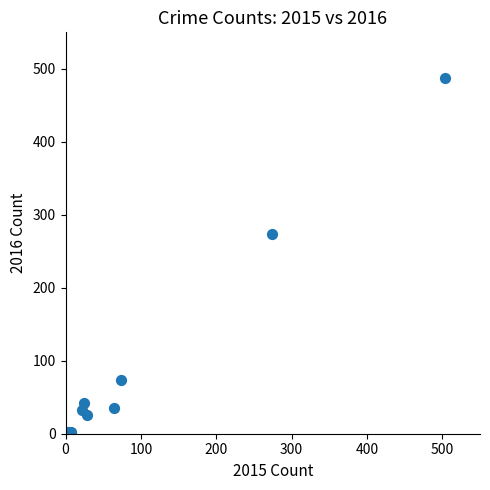

What Y value in the scatter plot is closest to 244?

273